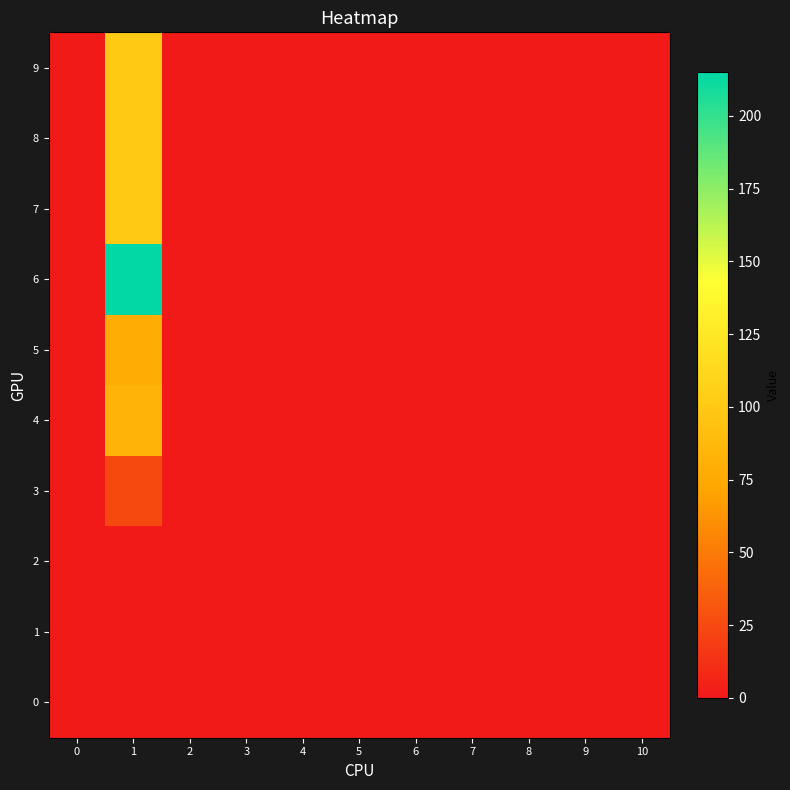

At which category is the sum across all series the highest?

1